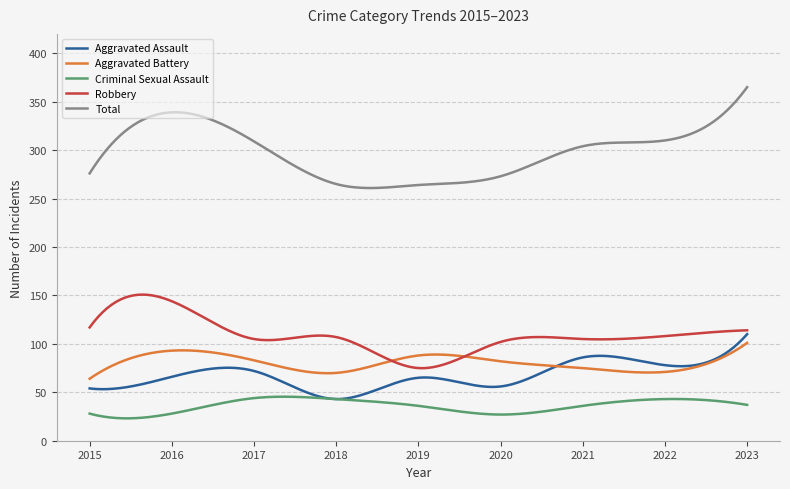

Count the number of data series in this chart.

5